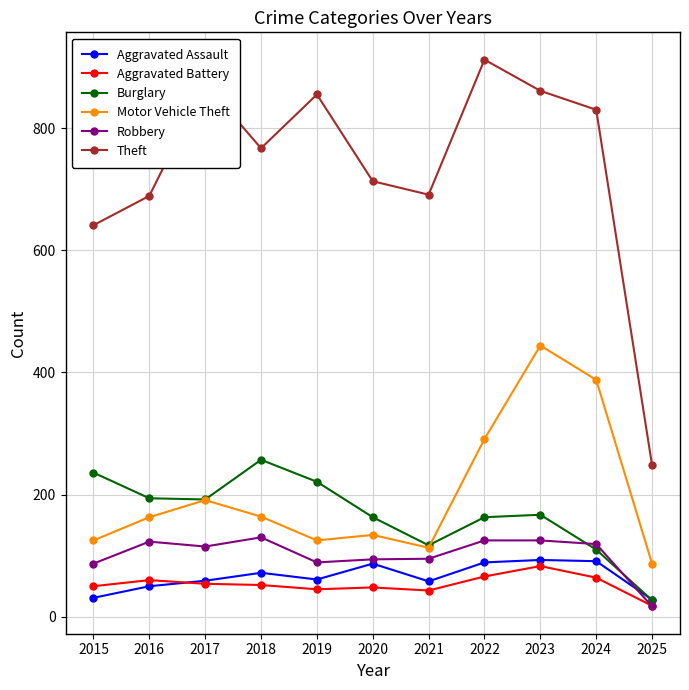

Is the value of Theft at 2023 greater than the value of Robbery at 2022?

Yes